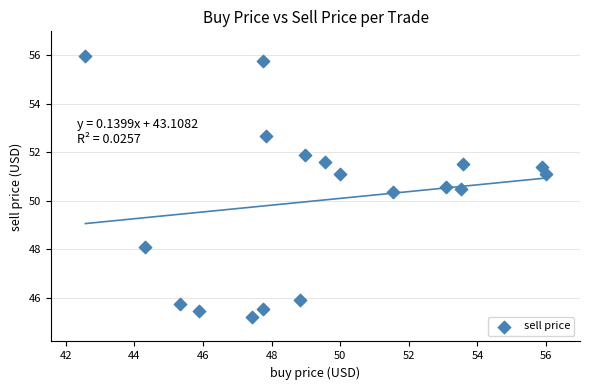

What is the range of Y values (max minus min)?

10.8